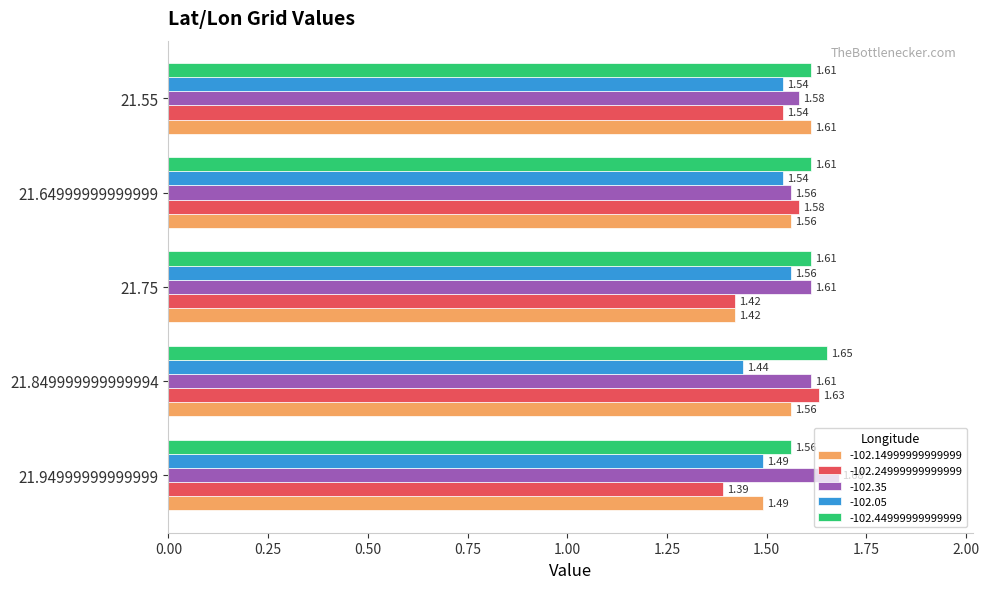

Between 21.849999999999994 and 21.75, which series saw the biggest shift?

-102.24999999999999